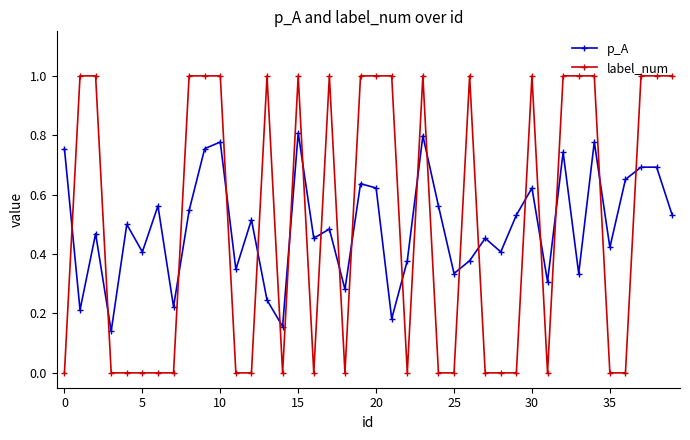

True or false: p_A and label_num cross at least once.

True